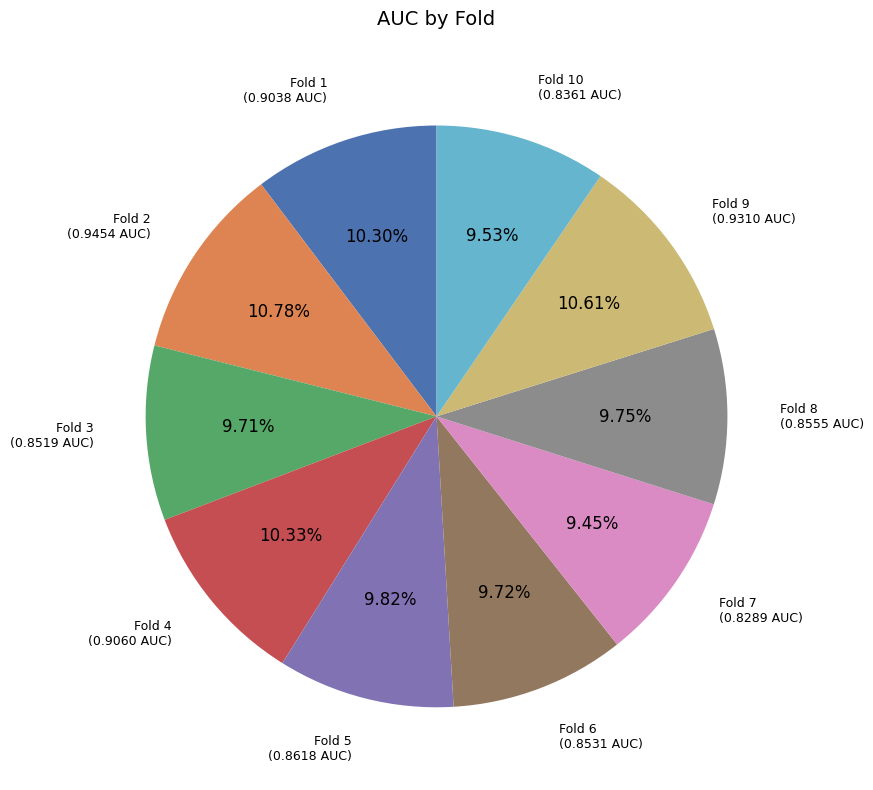

To the nearest percent, what is the difference between the largest and smallest slice percentages?

1%